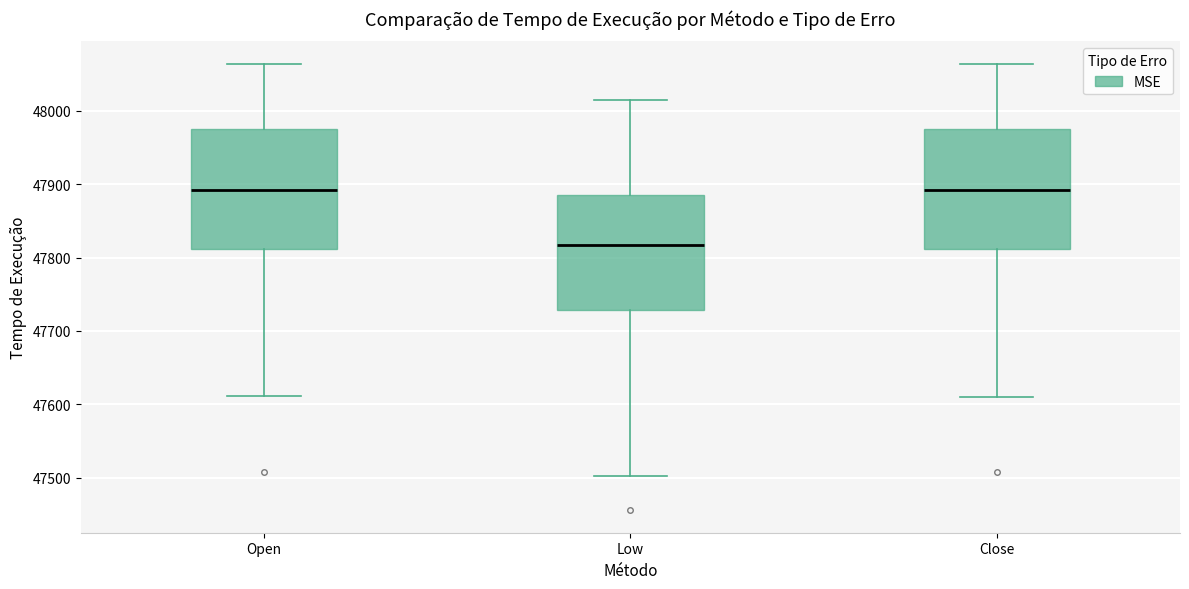

Reading left to right, transcribe this box plot: for each box, give where its median line is, the range the box spans, and where its two whiskers end, as read against the y-axis. The values are not printed on the chart, so give them approximately, as read against the axis.

Open: median 47890, box 47810 to 47970, whiskers 47610 to 48060
Low: median 47820, box 47730 to 47890, whiskers 47500 to 48010
Close: median 47890, box 47810 to 47970, whiskers 47610 to 48060